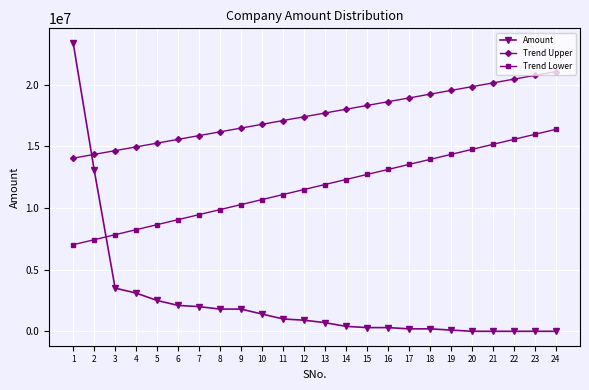

The Trend Upper series shows 9948878.2 at 17. True or false?

False